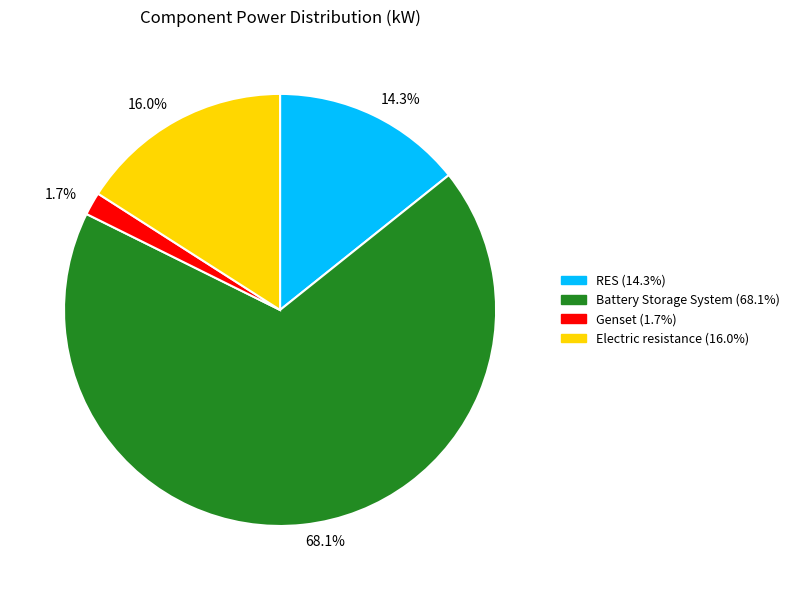

Which slice is the largest?

68.1%